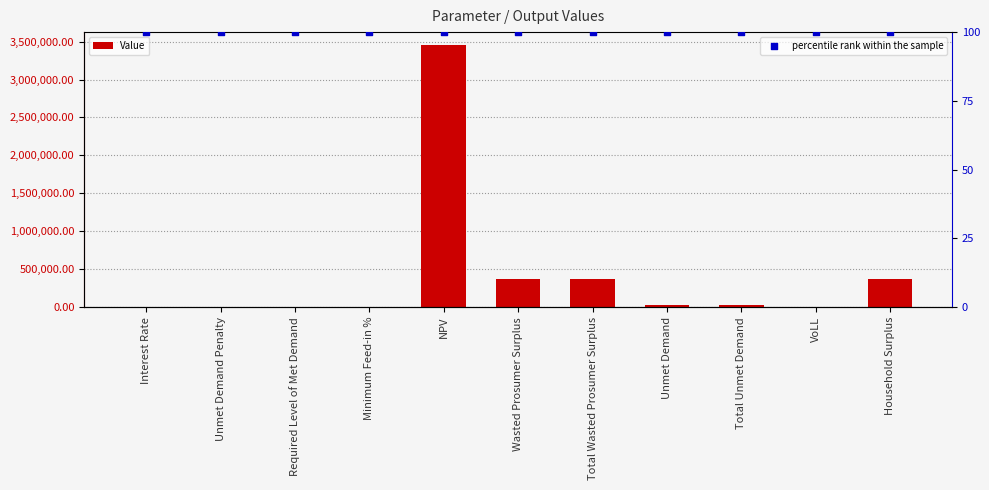

What are all the series names shown in the legend?

Value, percentile rank within the sample